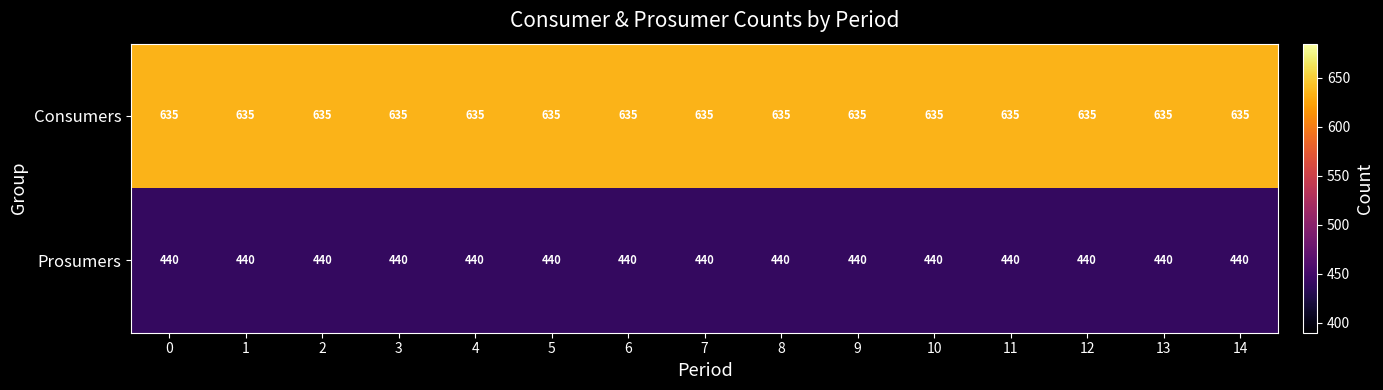

List the series in order of their peak value, highest first.

Consumers, Prosumers